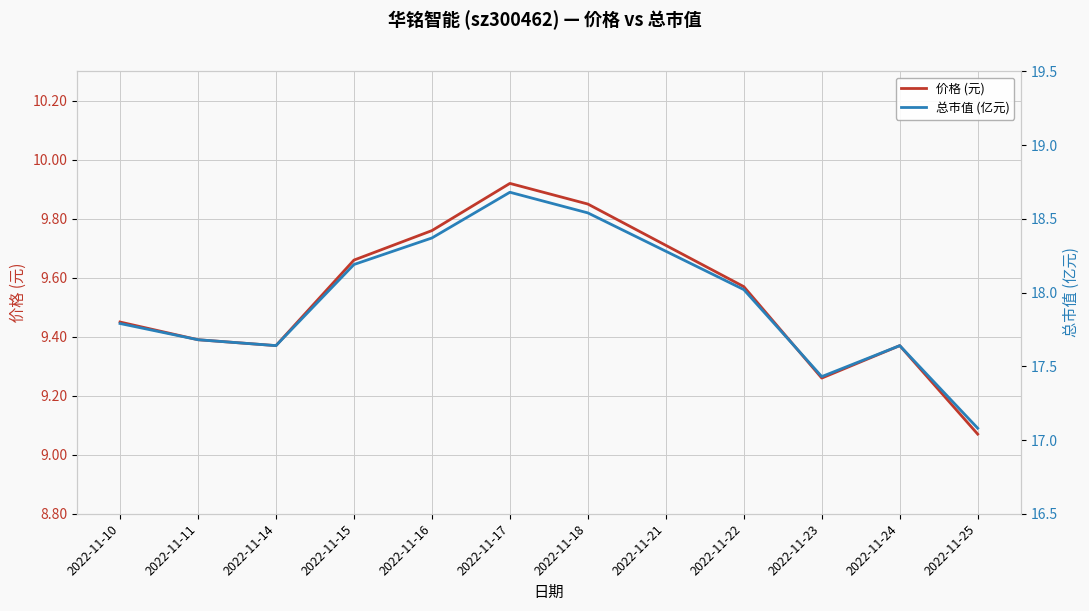

Which category has the highest value in the 价格 (元) series?

2022-11-17